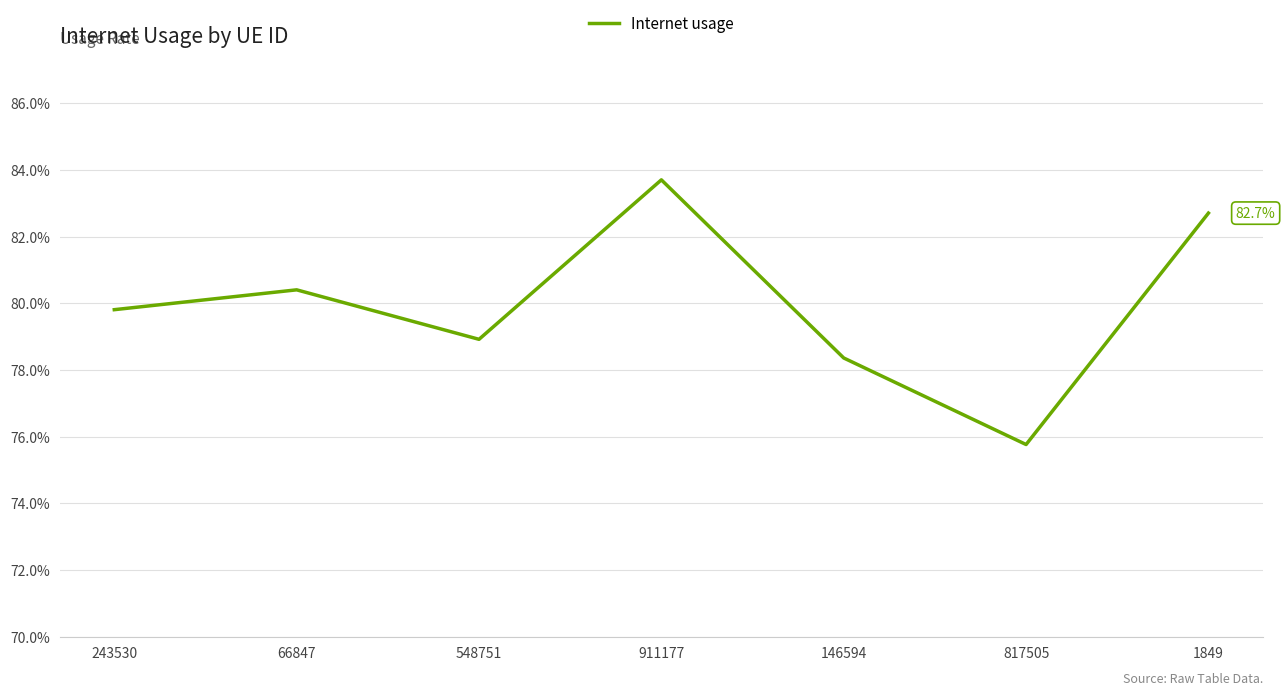

Does the chart display data point markers on the line(s)?

No